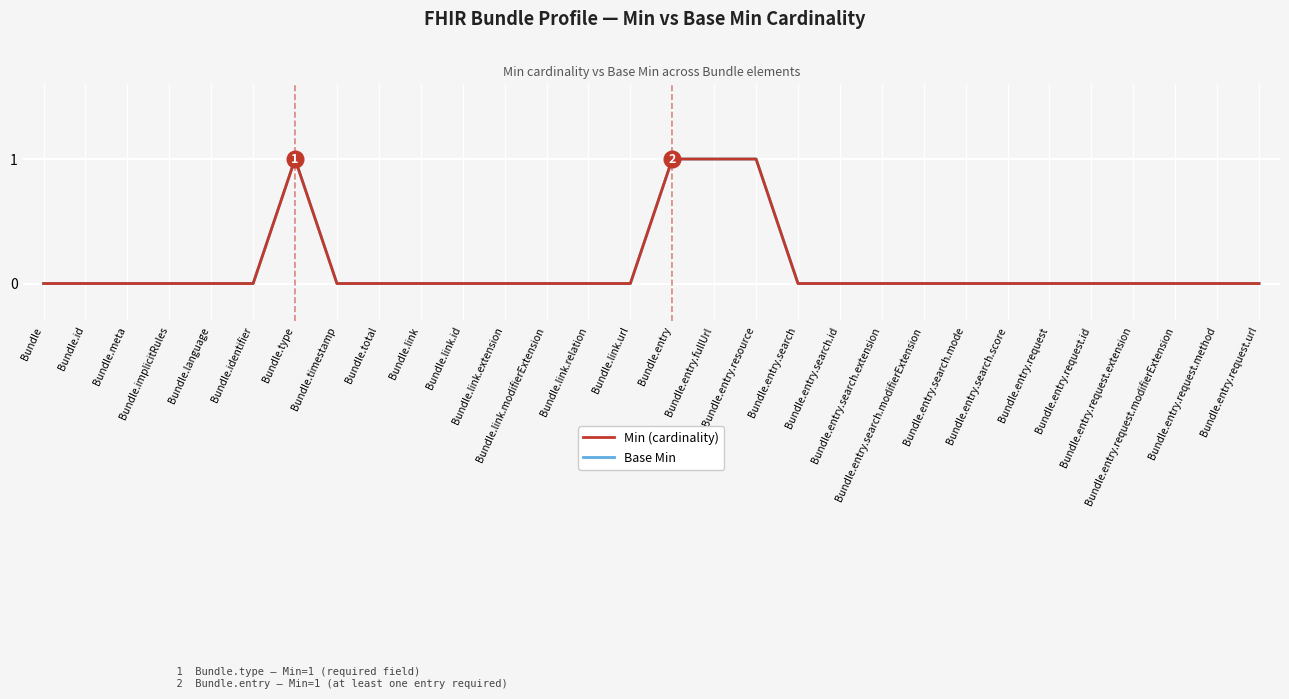

How many lines are shown in the chart?

2